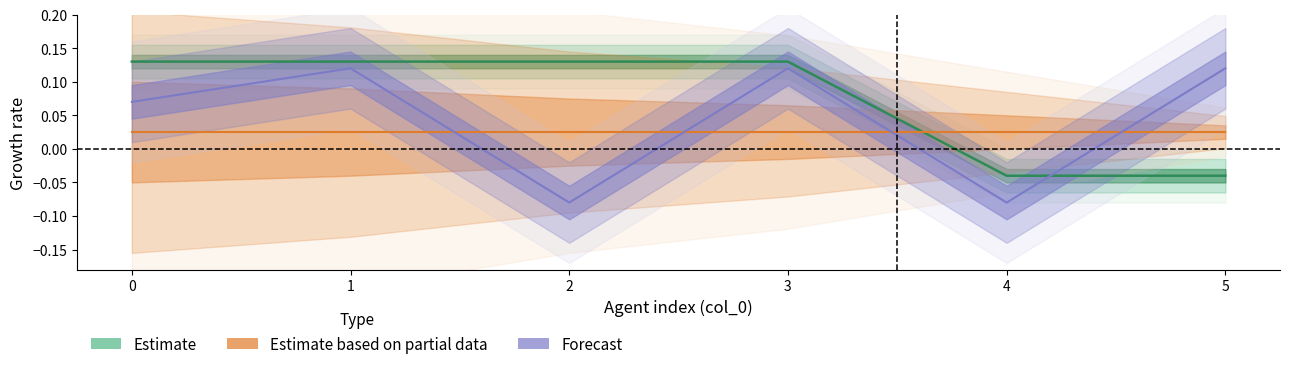

Which series has the widest spread of values?

Forecast